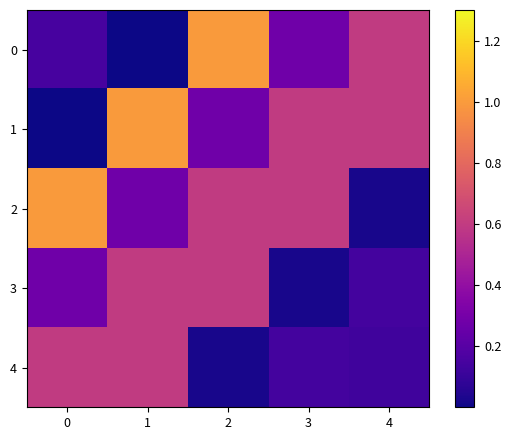

At which category is the sum across all series the highest?

2